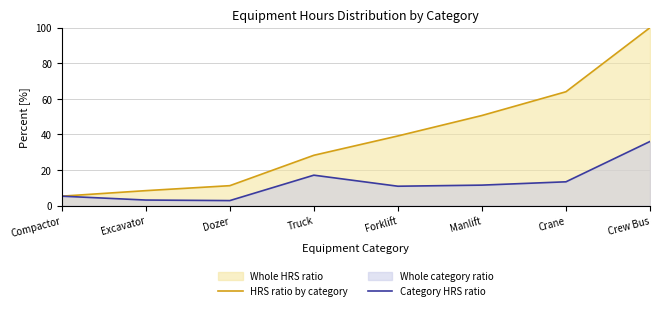

What is the difference between the Category HRS ratio values at Crew Bus and Truck?

18.9